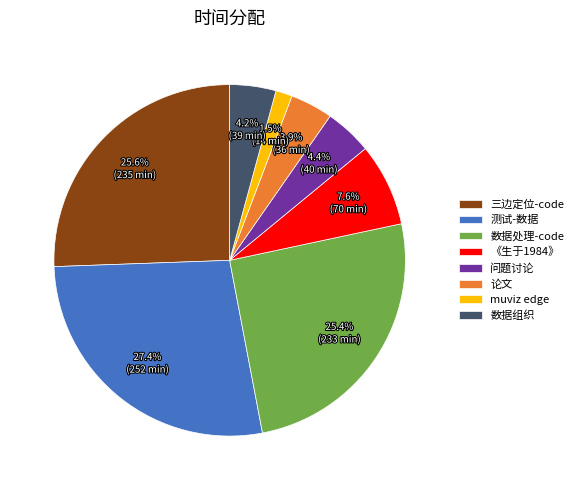

Do 问题讨论 and 数据处理-code together represent more than half of the pie?

No